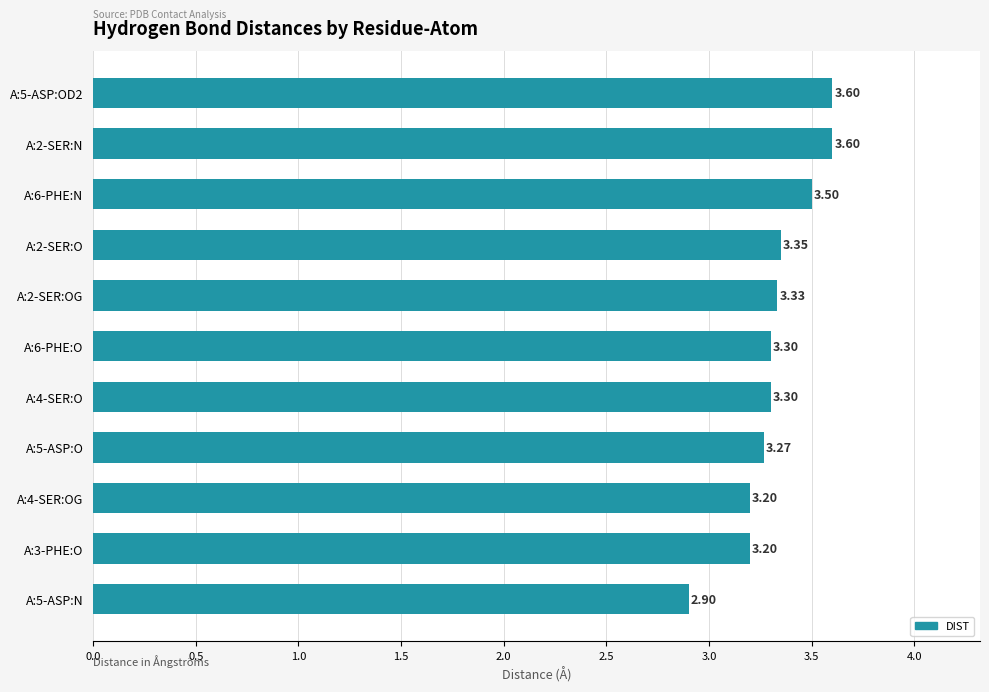

What is the difference between the second highest and second lowest values?

0.4